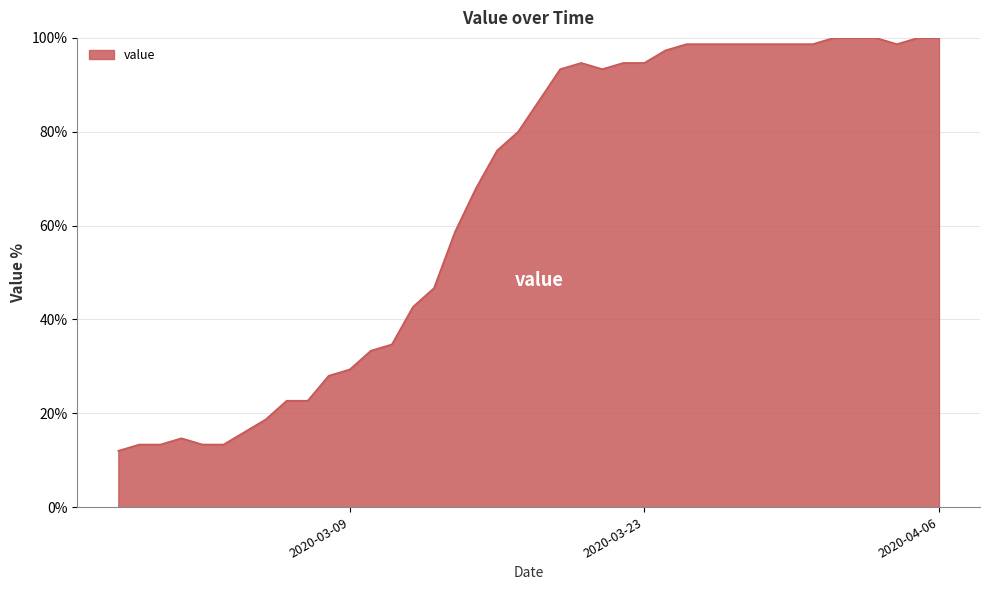

What is the maximum value shown in the chart?

100.0